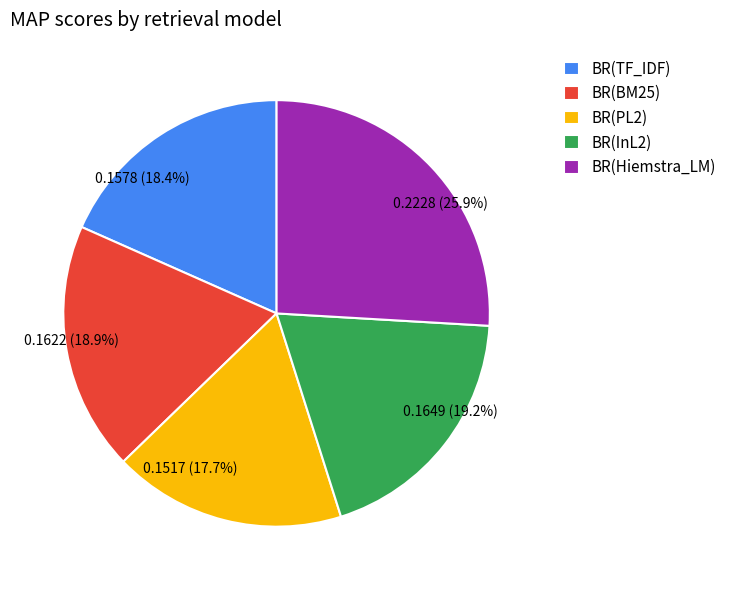

What percentage is the BR(PL2) slice, to the nearest percent?

18%